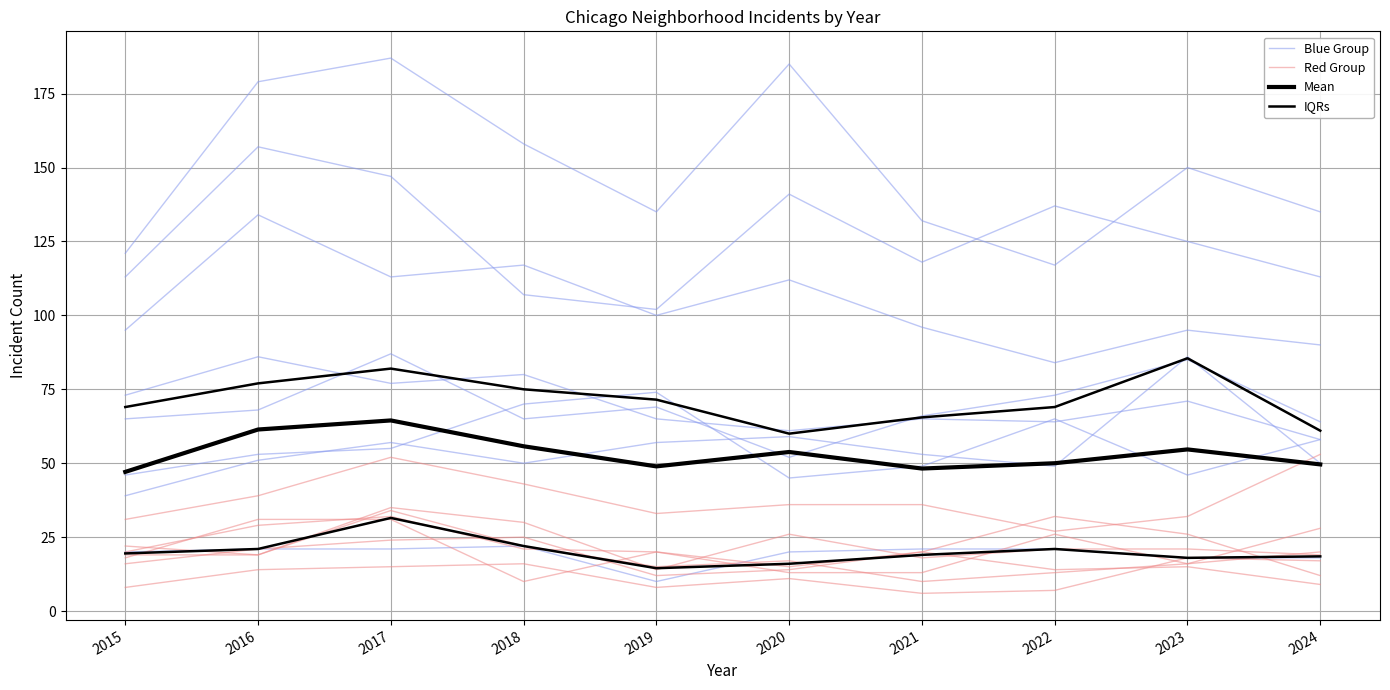

What is the approximate value of Blue Group at 2016?

21.0